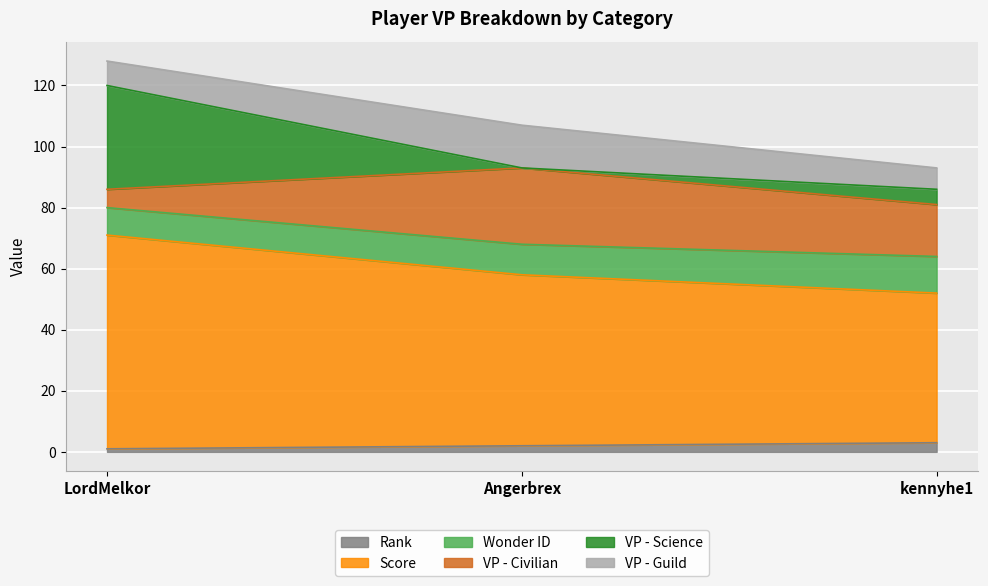

What are all the series names shown in the legend?

Rank, Score, Wonder ID, VP - Civilian, VP - Science, VP - Guild